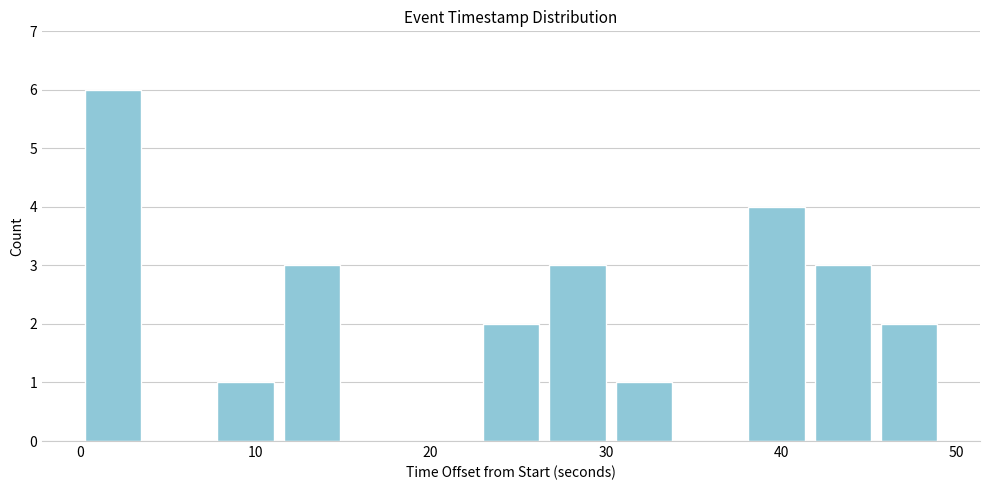

Around what value on the x-axis is the tallest bar? Give the approximate position of its centre, as read against the axis.

2